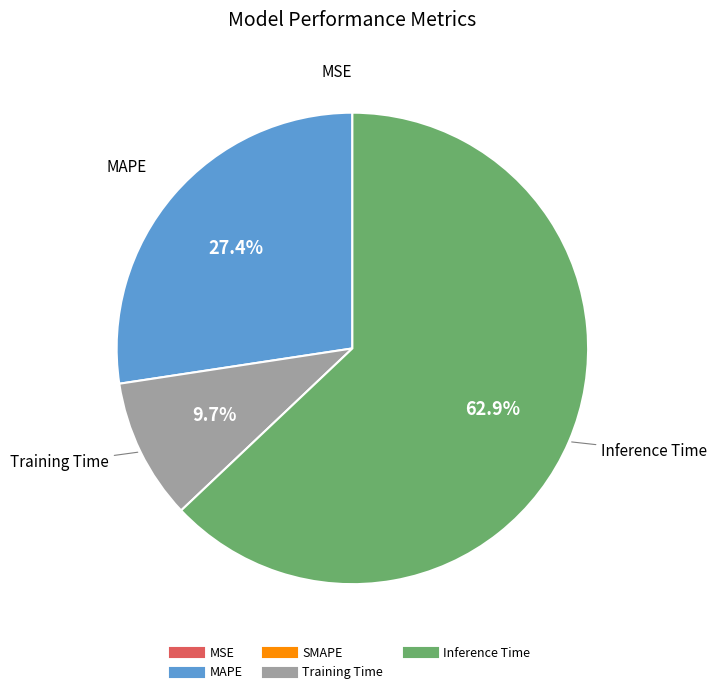

Is there any slice that represents more than half of the pie?

Yes